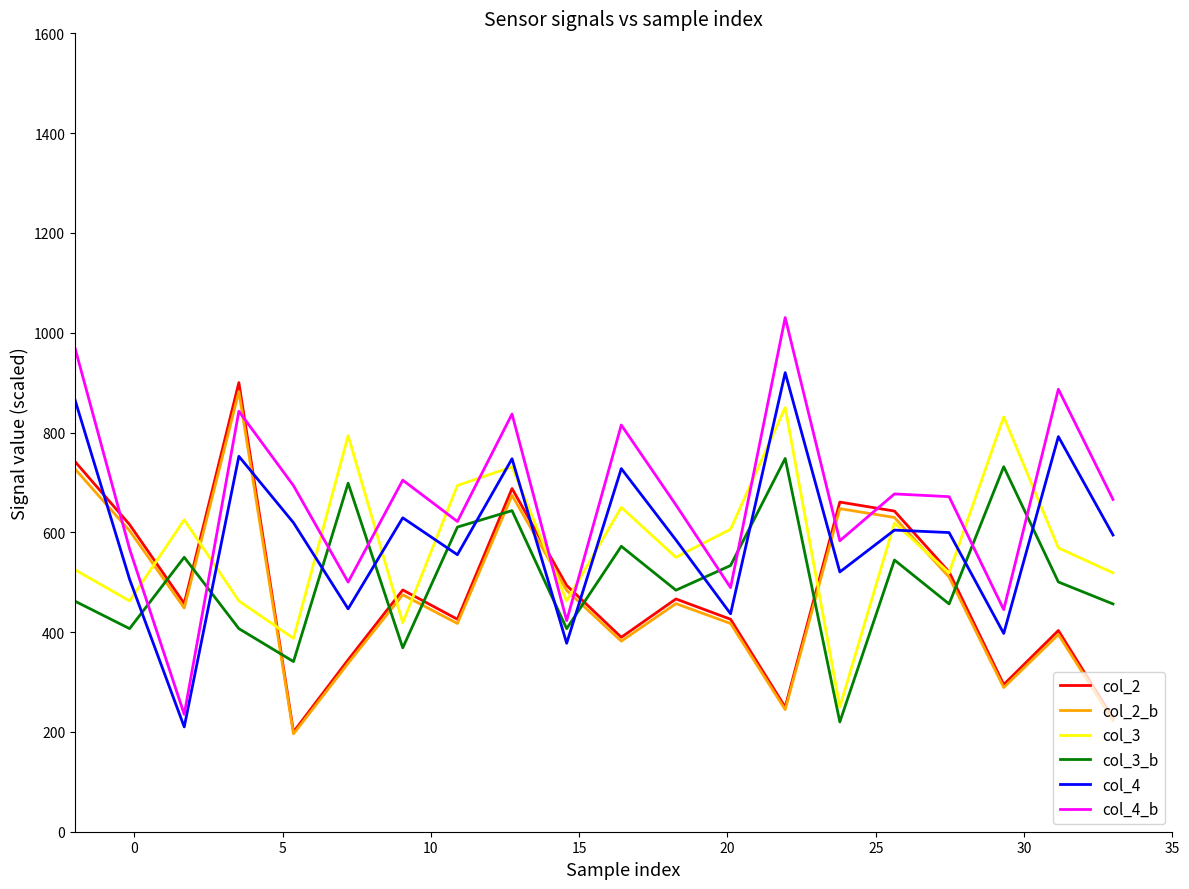

Which series has the largest total across all categories?

col_4_b